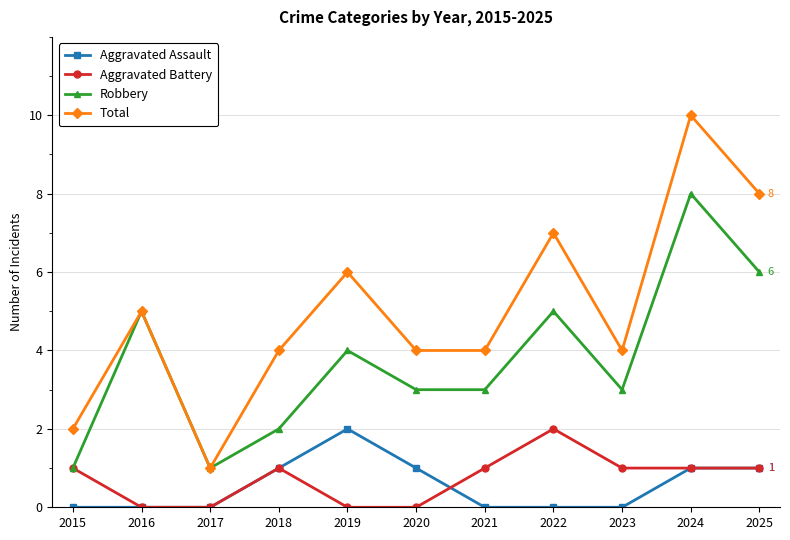

True or false: Robbery and Aggravated Assault intersect in this chart.

False